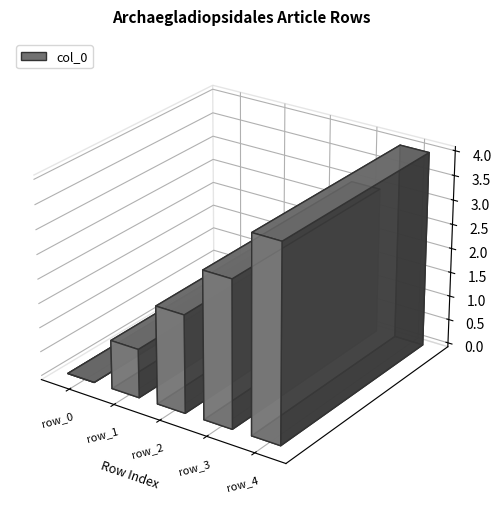

How many data points are above 2?

2